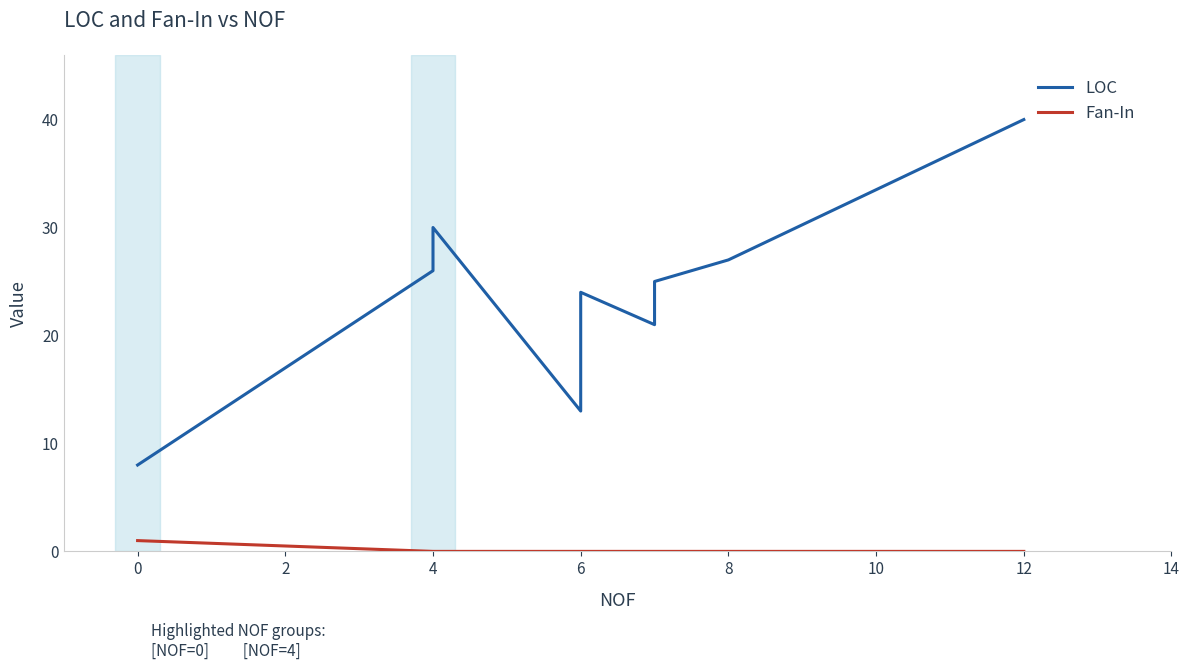

How many lines are shown in the chart?

2